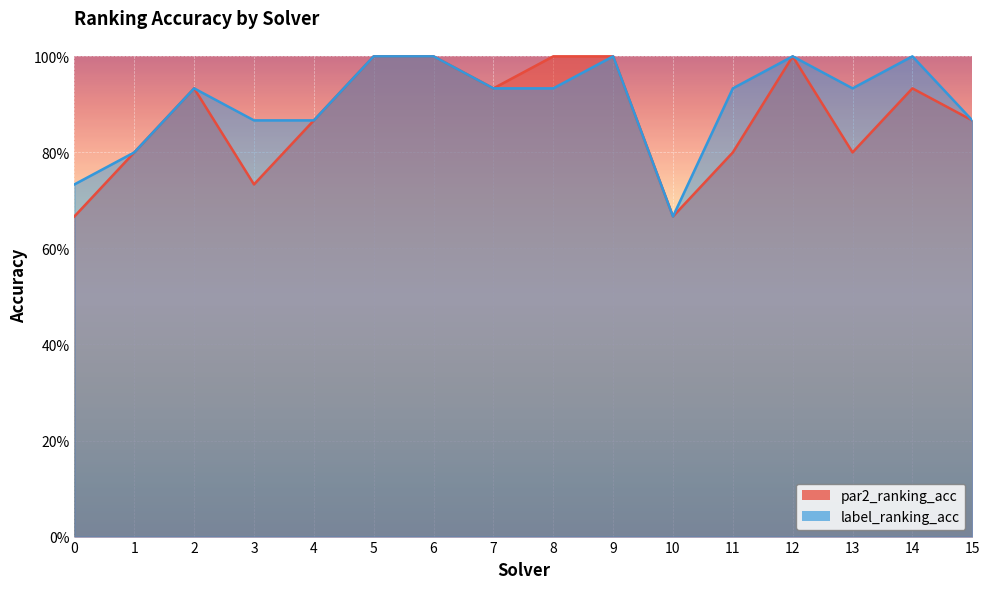

List the series in order of their overall mean, lowest first.

par2_ranking_acc, label_ranking_acc